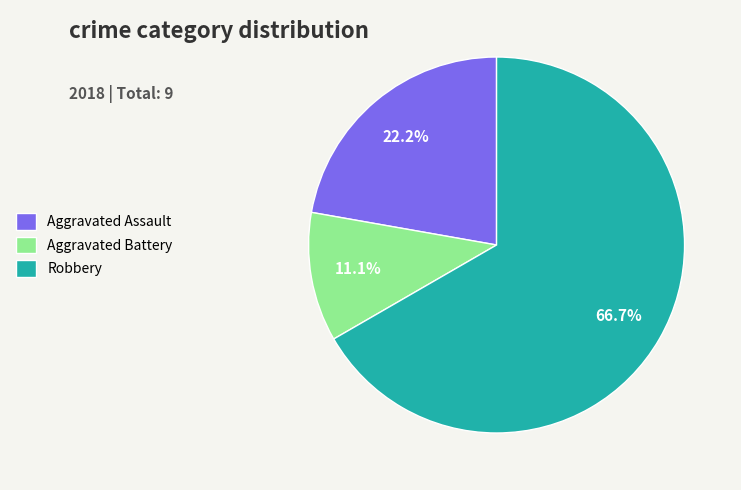

Is Robbery the majority of the pie?

Yes